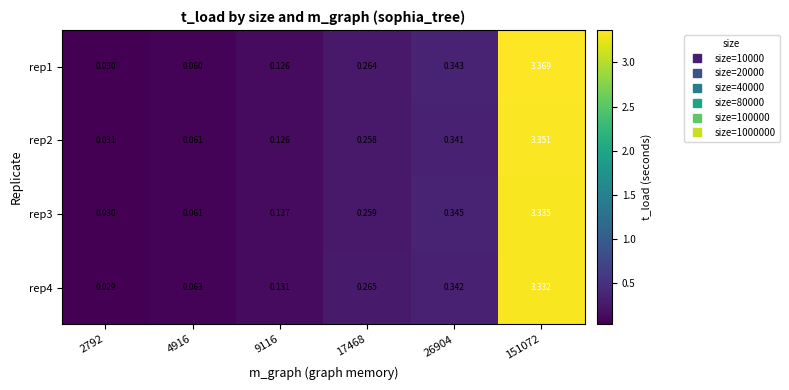

Which series has the largest total across all categories?

rep1